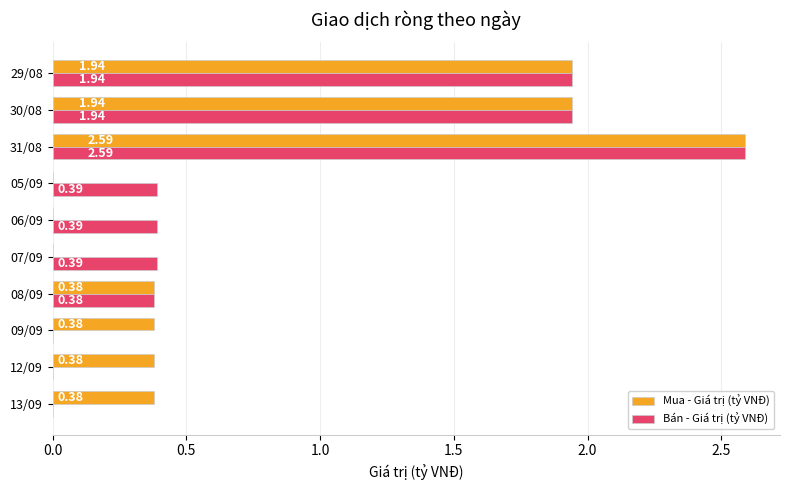

Is the value of Bán - Giá trị (tỷ VNĐ) at 06/09 greater than the value of Mua - Giá trị (tỷ VNĐ) at 30/08?

No